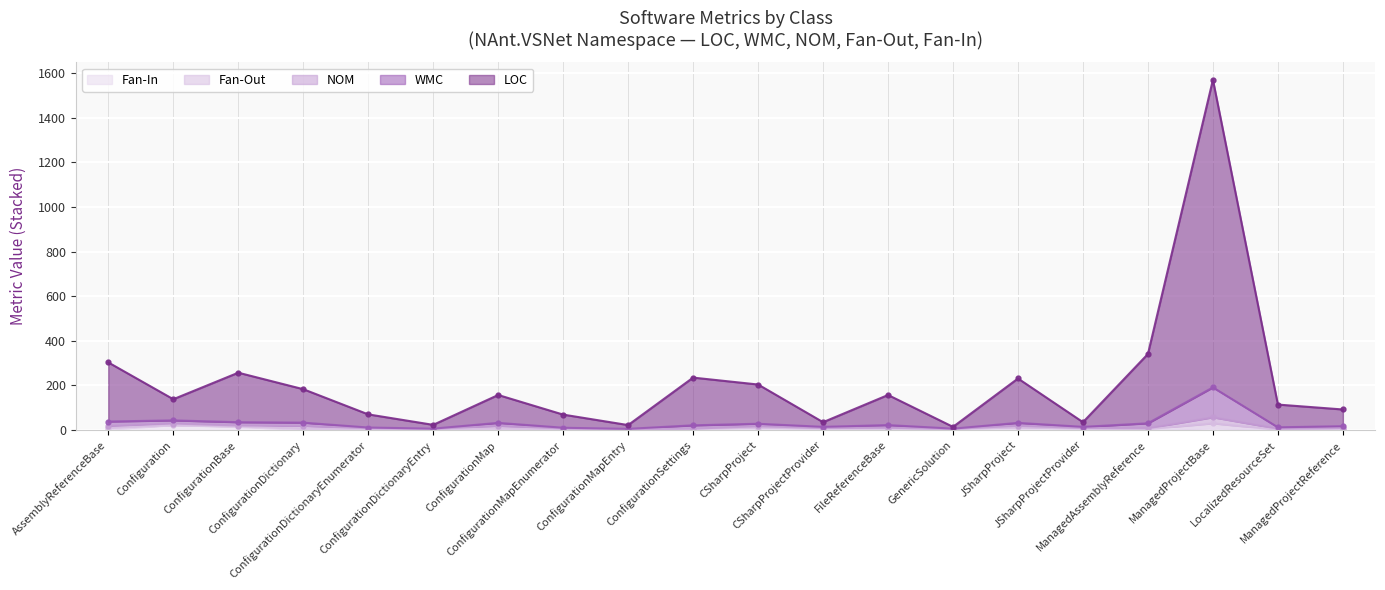

Which category has the highest value in the LOC series?

ManagedProjectBase